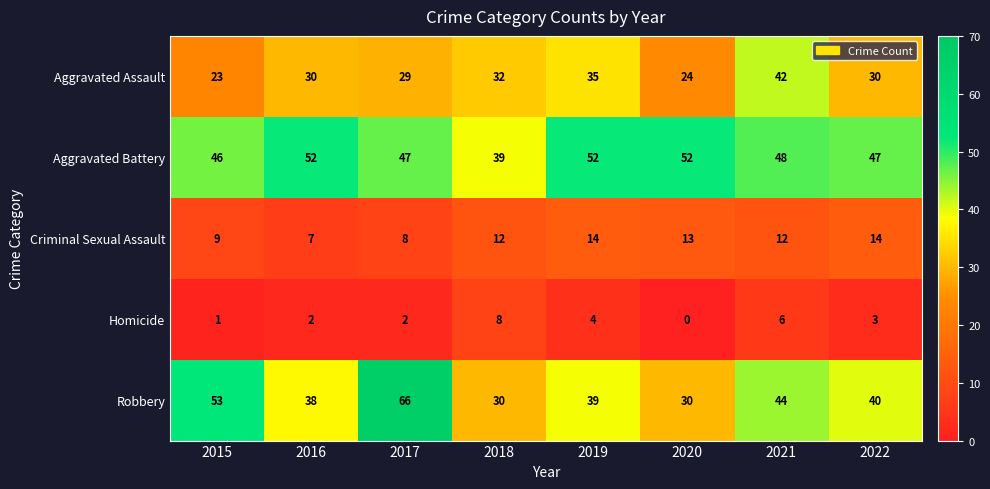

Which series has the widest spread of values?

Robbery